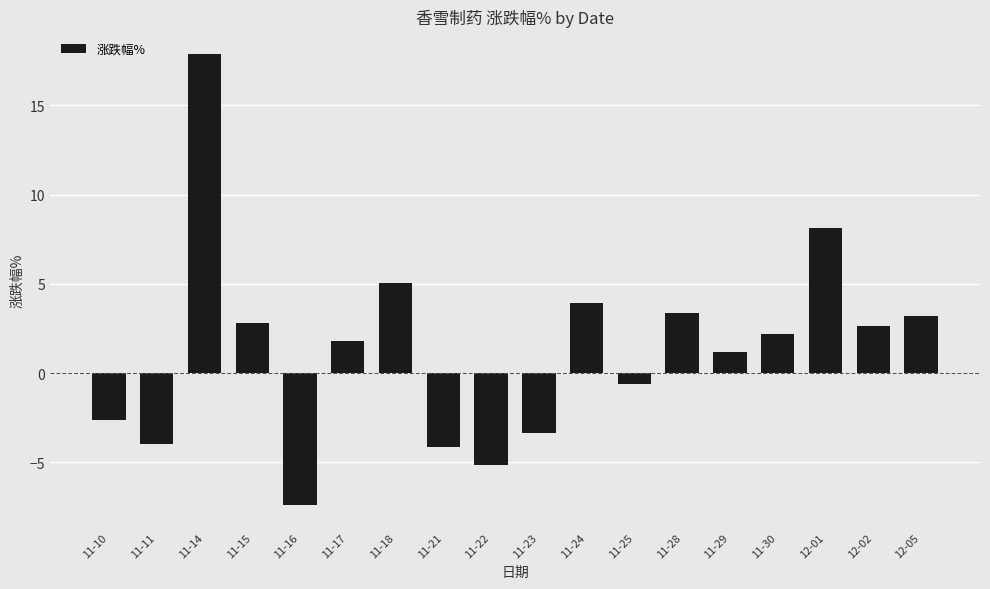

Does the chart contain stacked bars?

No